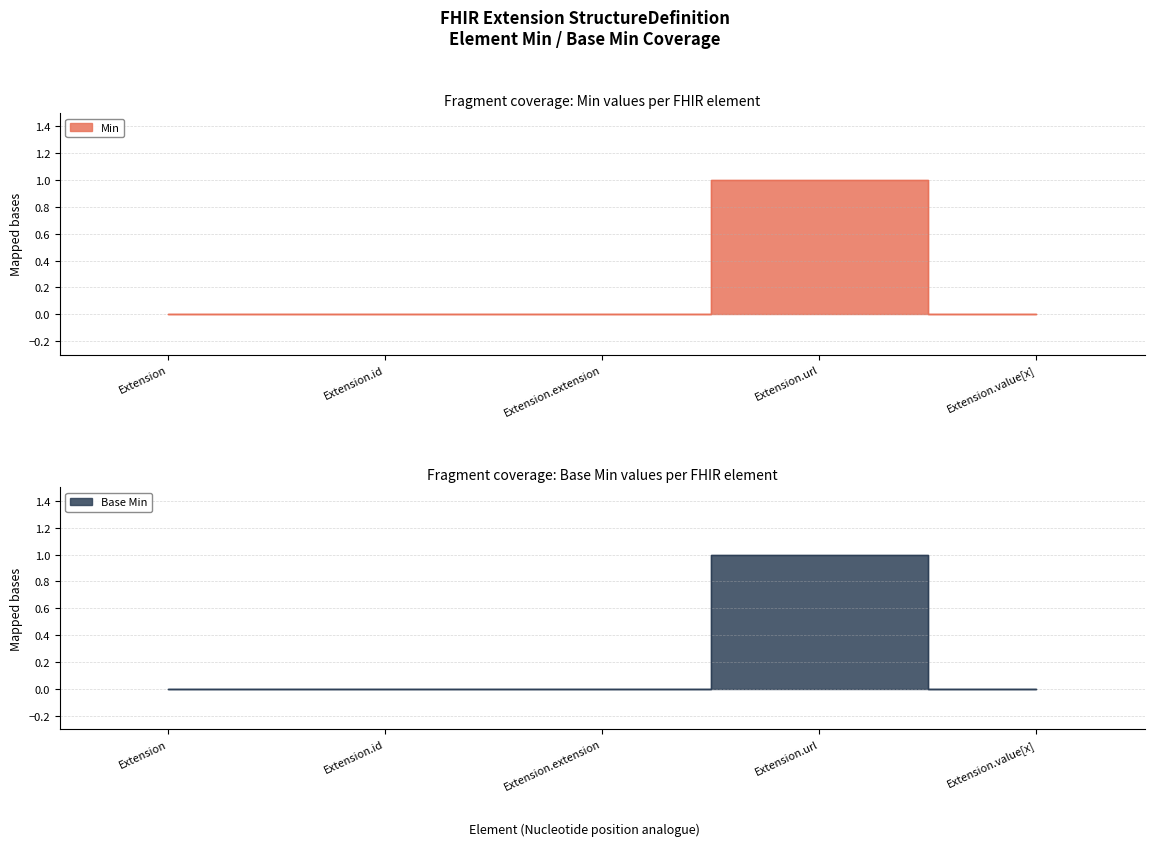

Which series has the widest spread of values?

Min